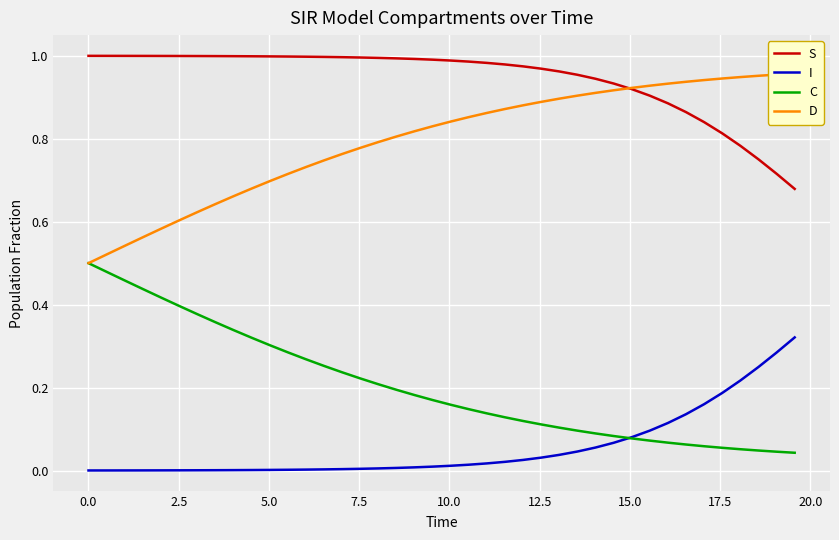

True or false: C and S cross at least once.

False